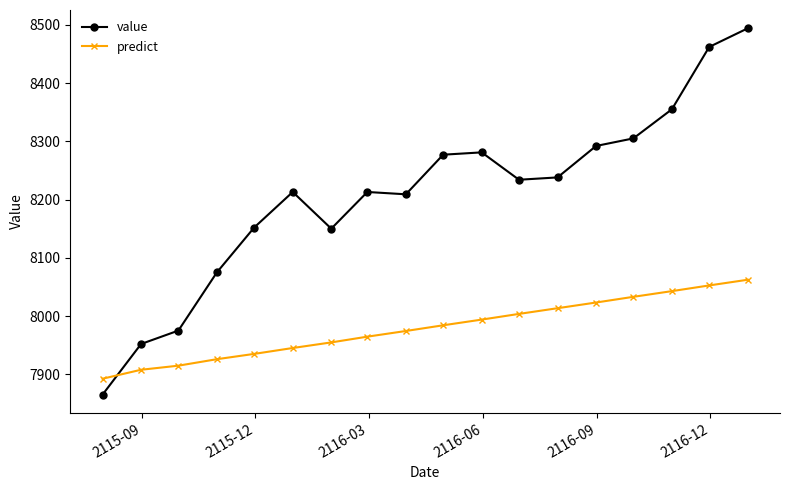

List the series in order of their overall mean, lowest first.

predict, value